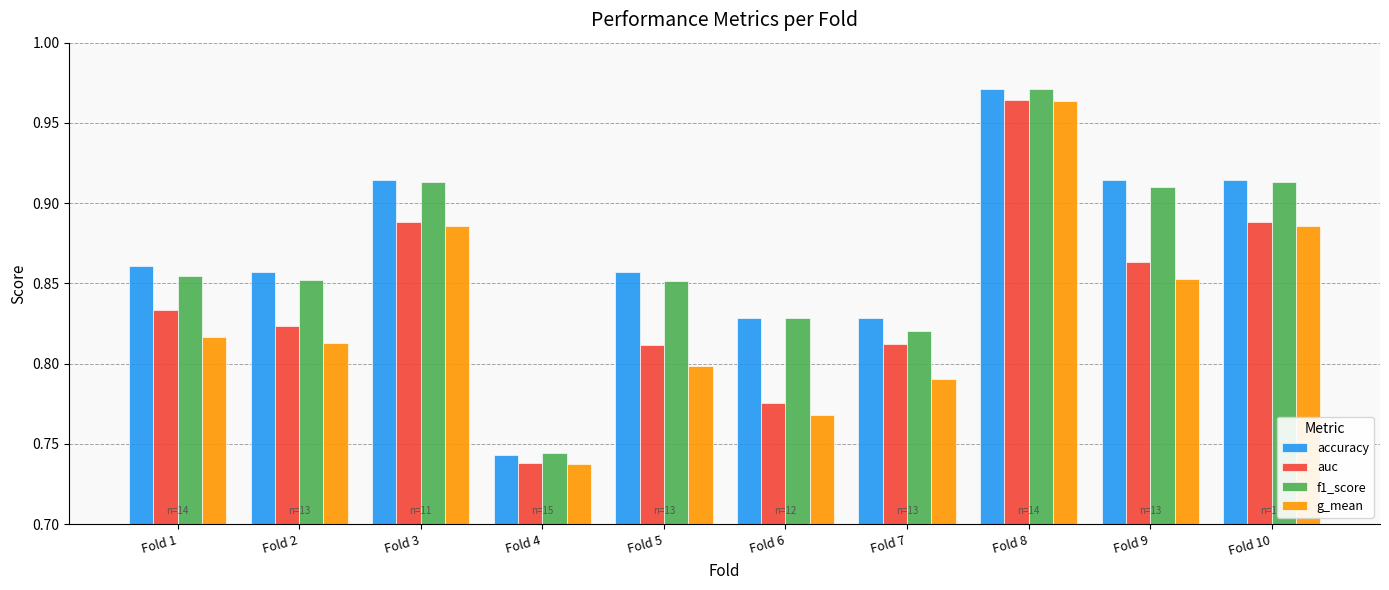

Which label corresponds to the largest value in the chart?

Fold 8